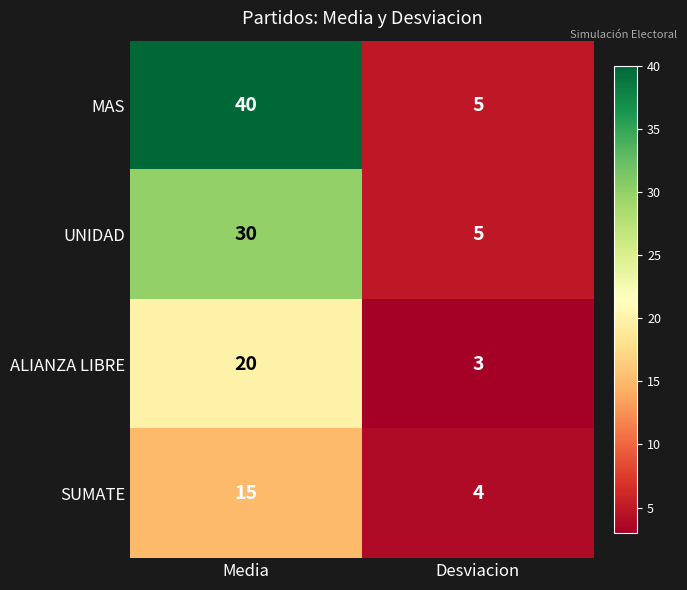

Rank the series by their maximum value, from highest to lowest.

MAS, UNIDAD, ALIANZA LIBRE, SUMATE